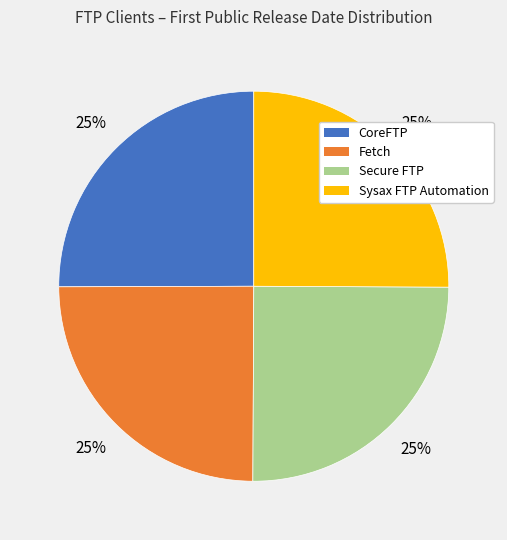

To the nearest percent, what percentage of the pie is CoreFTP?

25%